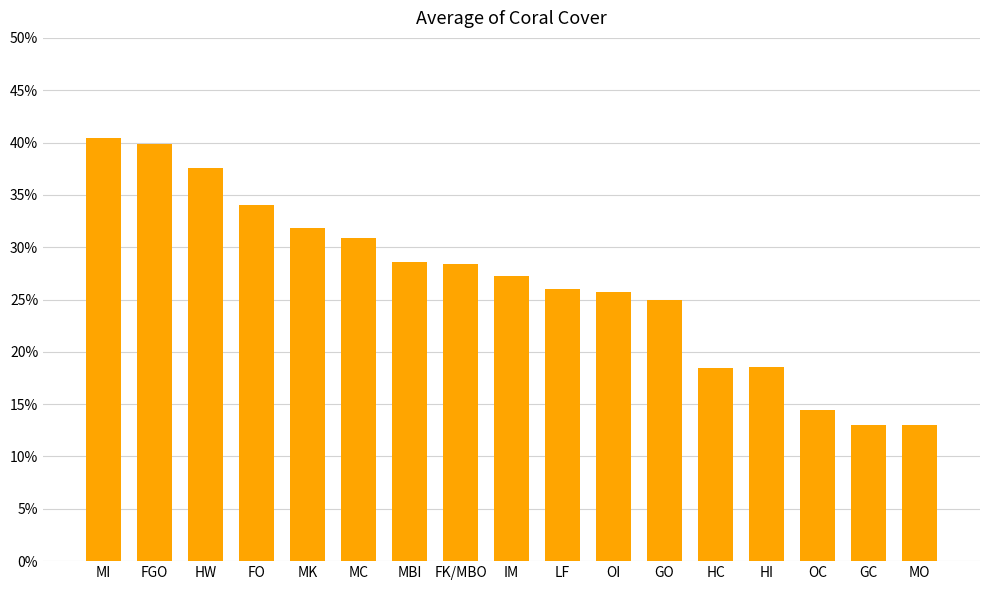

Is it true that the value at OC is 5.8?

False